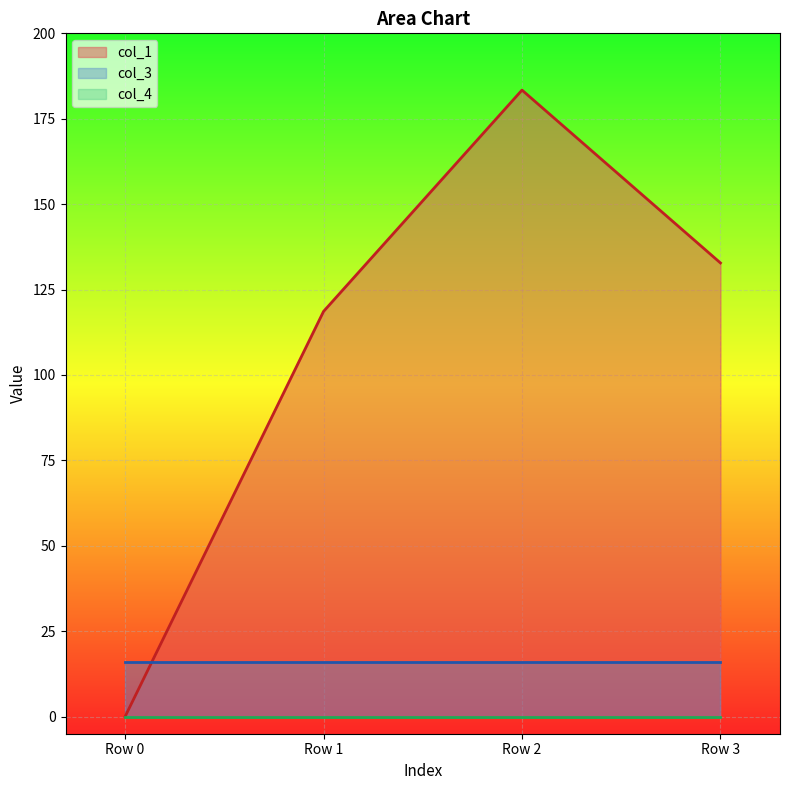

Which series has the largest total across all categories?

col_1